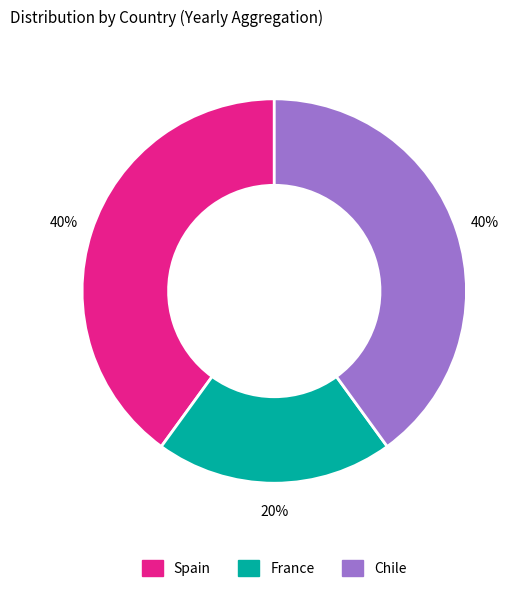

How many segments does this pie chart have?

3